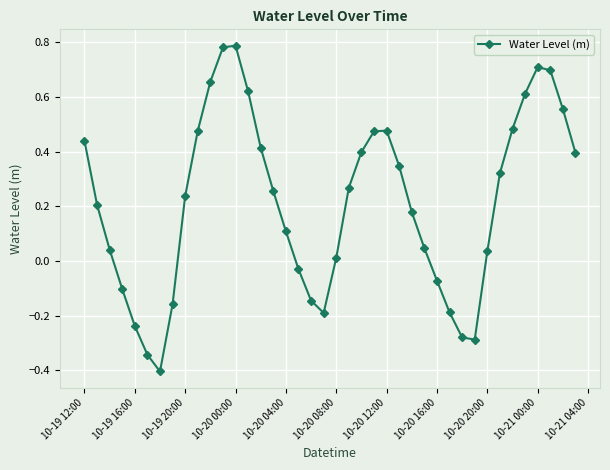

How many interior local valleys (lower than both neighbors) does the data have?

3